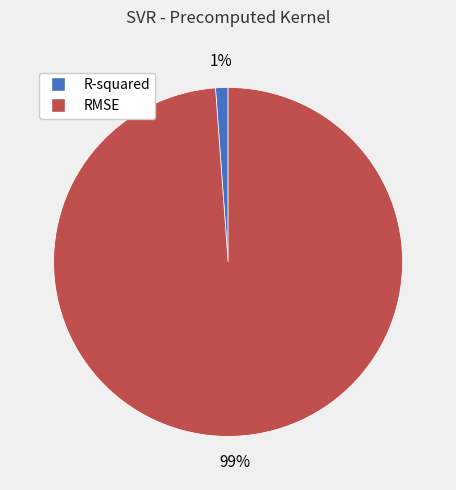

Between RMSE and R-squared, which is larger?

RMSE